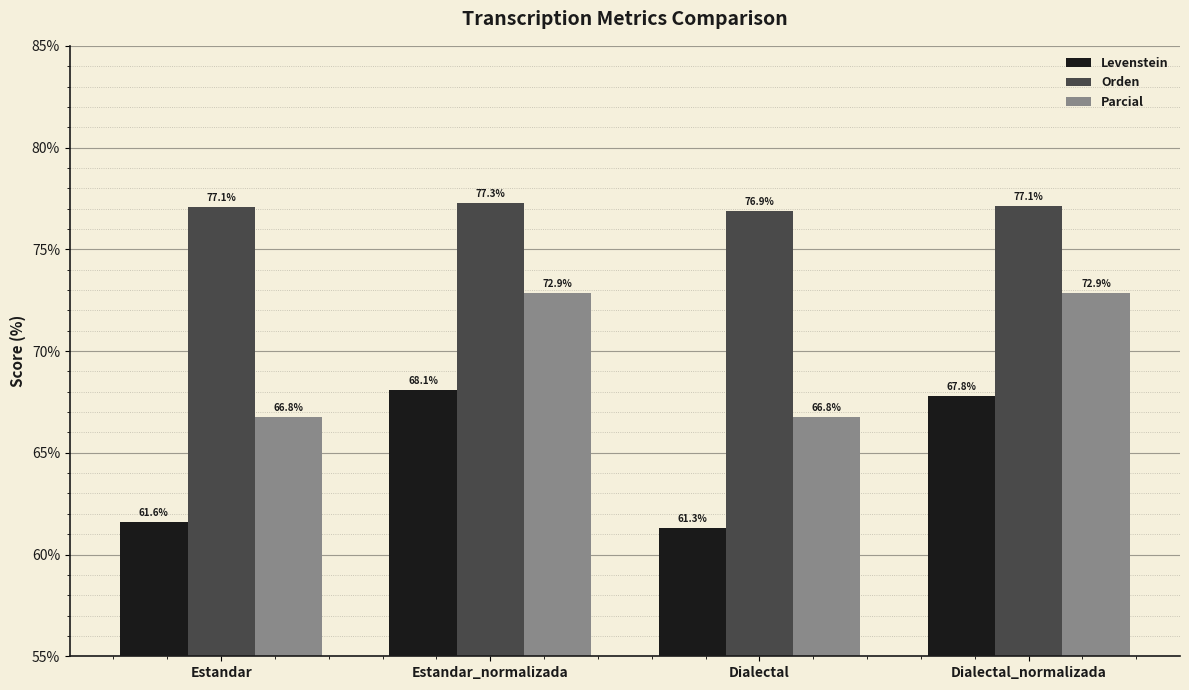

What is the difference between the maximum and minimum values in the Levenstein series?

6.8